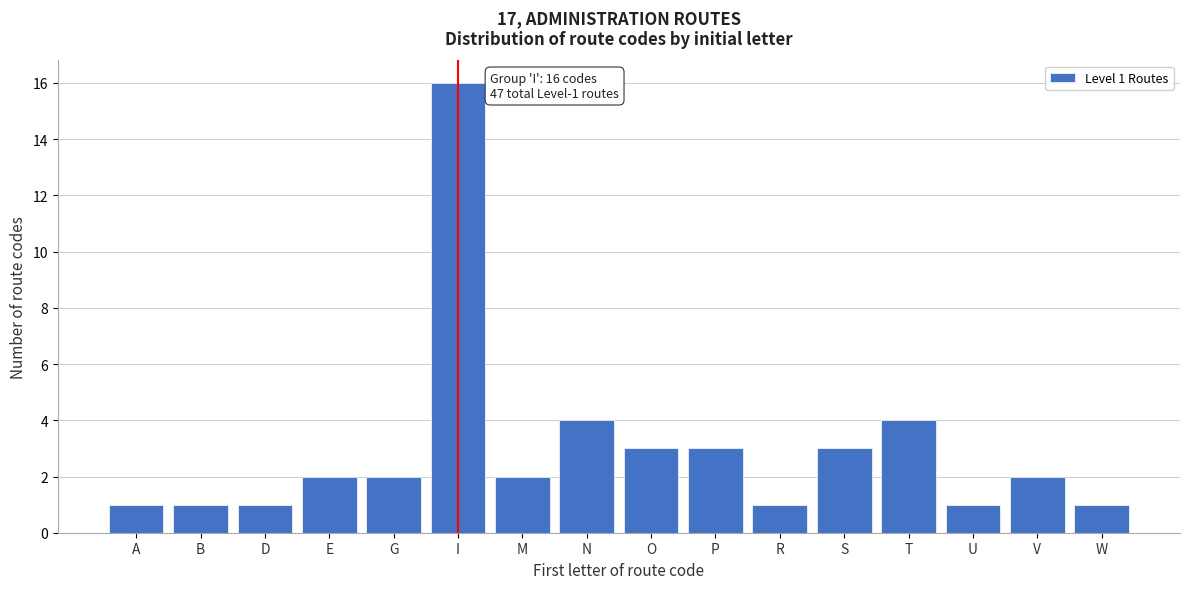

Reading right to left, transcribe all the data shown in this chart.

W=1	V=2	U=1	T=4	S=3	R=1	P=3	O=3	N=4	M=2	I=16	G=2	E=2	D=1	B=1	A=1